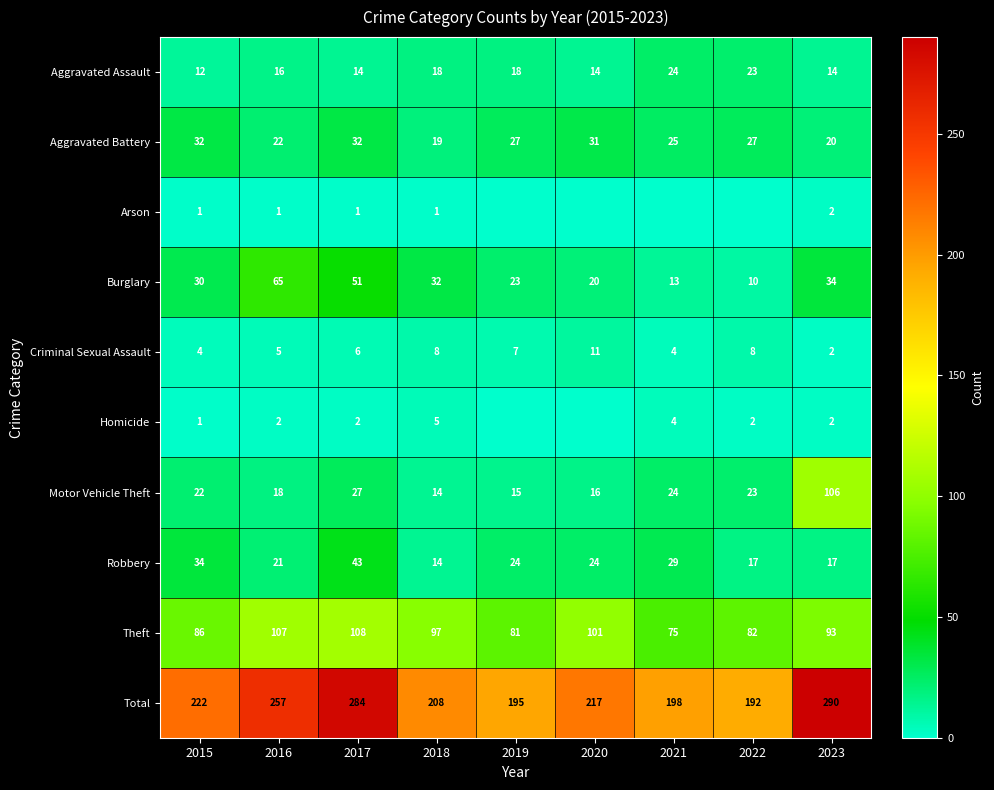

What is the difference between the second highest and minimum values in the Theft series?

32